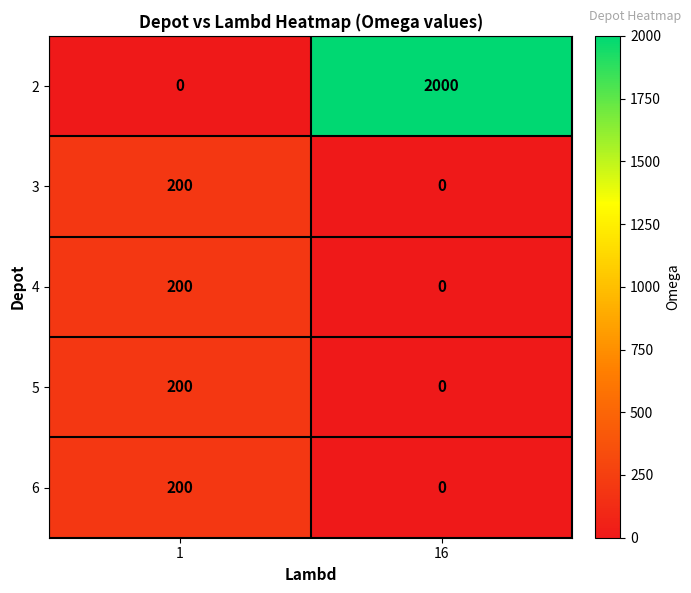

What is the spread (max minus min) of values at 16?

2000